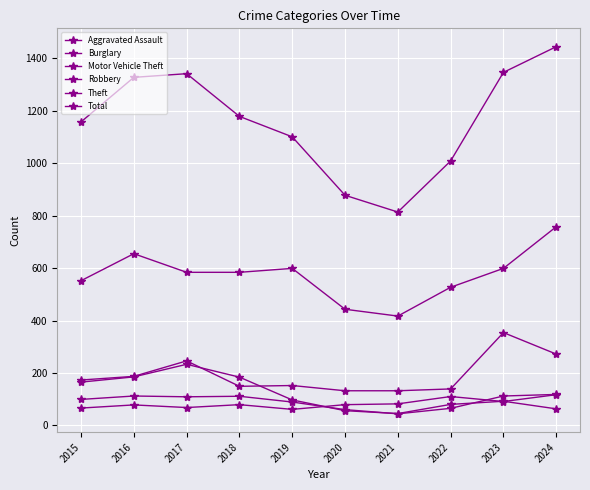

The value of Aggravated Assault at 2021 is 42. True or false?

False